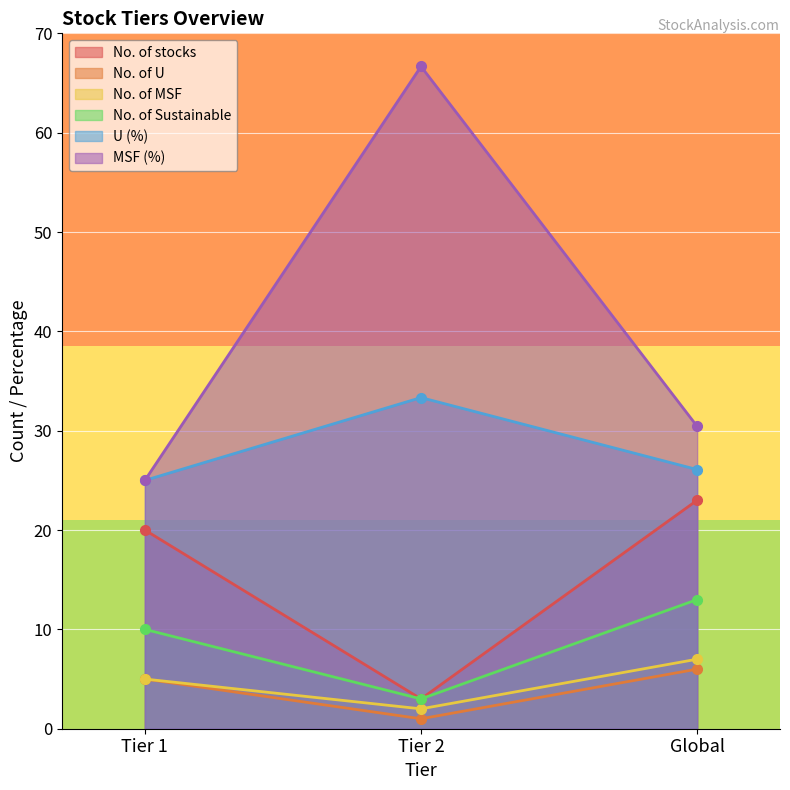

Is it true that U (%) equals 8.6 at Tier 1?

False